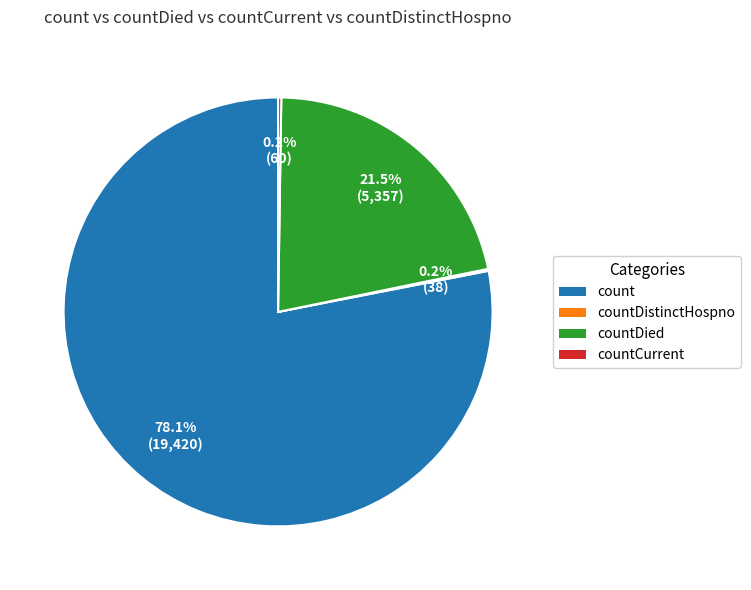

Is there a majority slice in this chart?

Yes